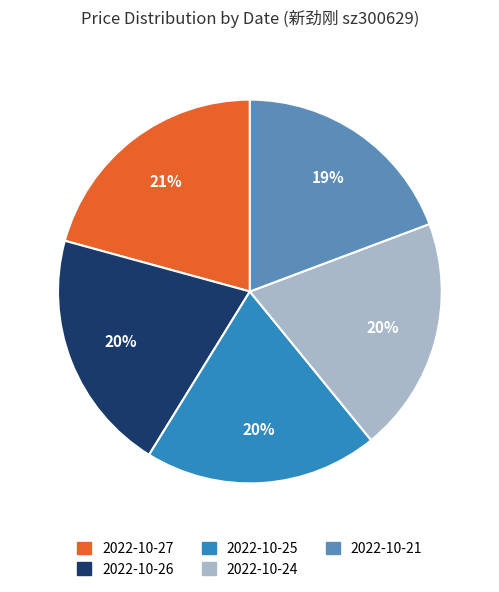

To the nearest percent, what is the combined percentage of 2022-10-21 and 2022-10-24?

39%